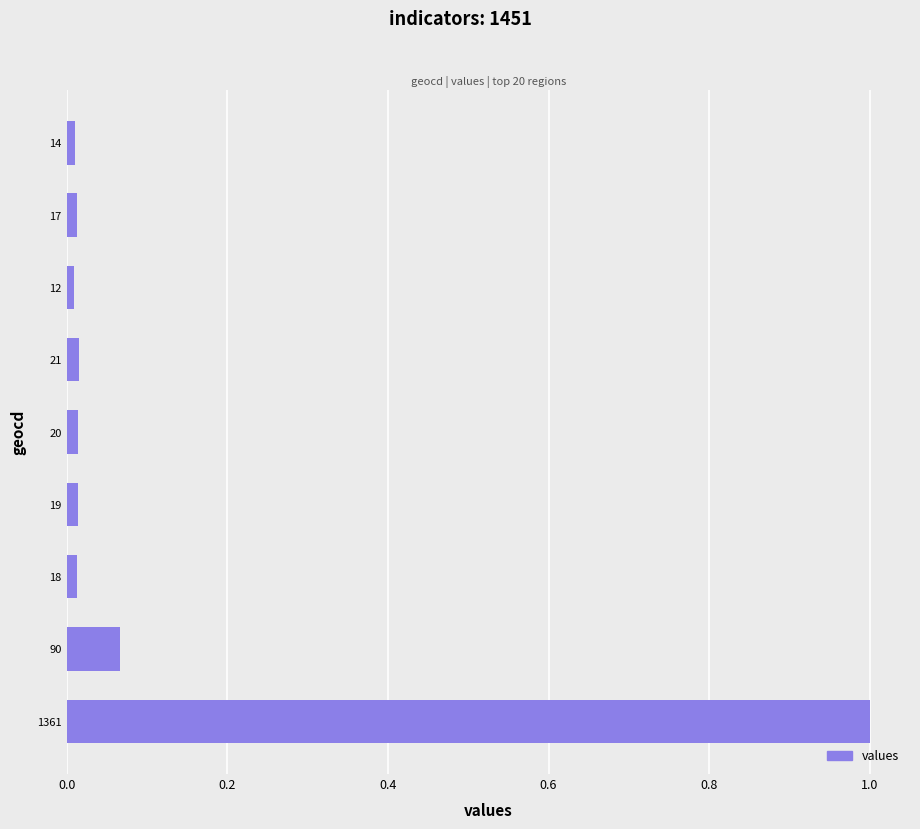

How many series are shown in this chart?

1